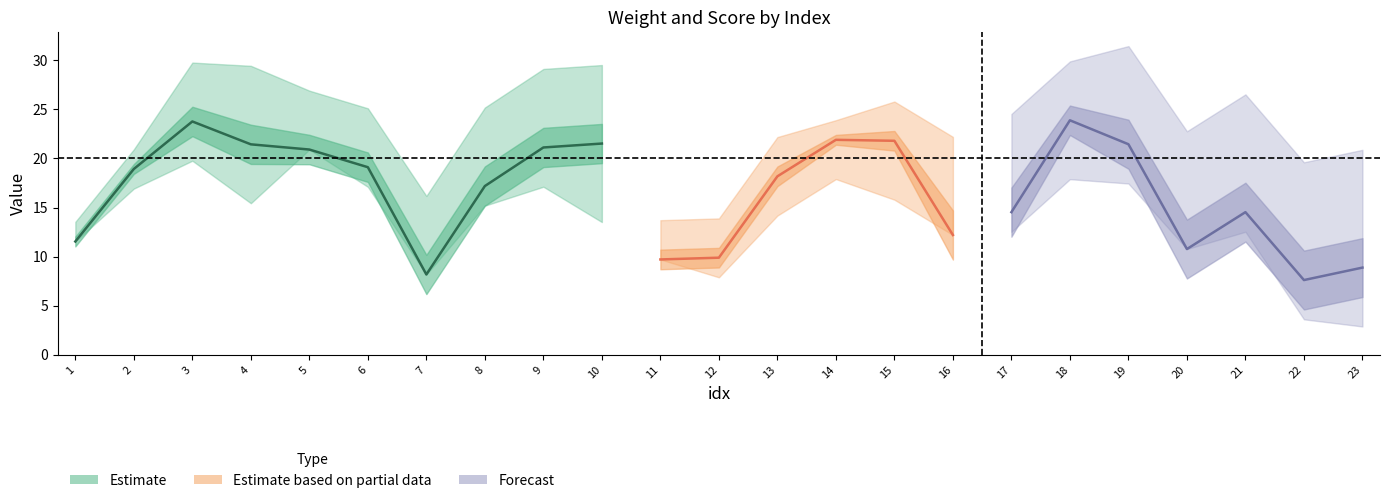

Reading left to right, extract all data points from this chart.

weight: 1=11.5	2=18.9	3=23.8	4=21.4	5=20.9	6=19.1	7=8.2	8=17.2	9=21.1	10=21.5	11=9.7	12=9.9	13=18.2	14=21.9	15=21.8	16=12.2	17=14.5	18=23.9	19=21.4	20=10.8	21=14.5	22=7.6	23=8.9
score: 1=11.5	2=18.9	3=23.8	4=21.4	5=20.9	6=19.1	7=8.2	8=17.2	9=21.1	10=21.5	11=9.7	12=9.9	13=18.2	14=21.9	15=21.8	16=12.2	17=14.5	18=23.9	19=21.4	20=10.8	21=14.5	22=7.6	23=8.9
loc_x: 1=1.0	2=1.0	3=3.0	4=4.0	5=3.0	6=3.0	7=4.0	8=4.0	9=4.0	10=4.0	11=2.0	12=2.0	13=2.0	14=1.0	15=2.0	16=5.0	17=5.0	18=3.0	19=5.0	20=6.0	21=6.0	22=6.0	23=6.0
loc_z: 1=0.0	2=1.0	3=2.0	4=3.0	5=0.0	6=1.0	7=0.0	8=1.0	9=2.0	10=4.0	11=0.0	12=1.0	13=2.0	14=2.0	15=3.0	16=0.0	17=1.0	18=3.0	19=2.0	20=0.0	21=1.0	22=2.0	23=3.0